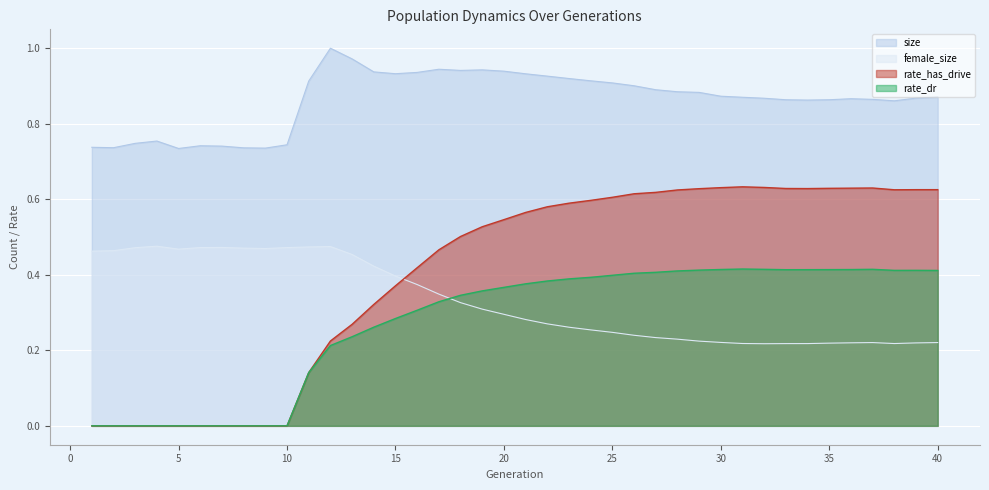

What is the spread (max minus min) of values at 29?

0.7